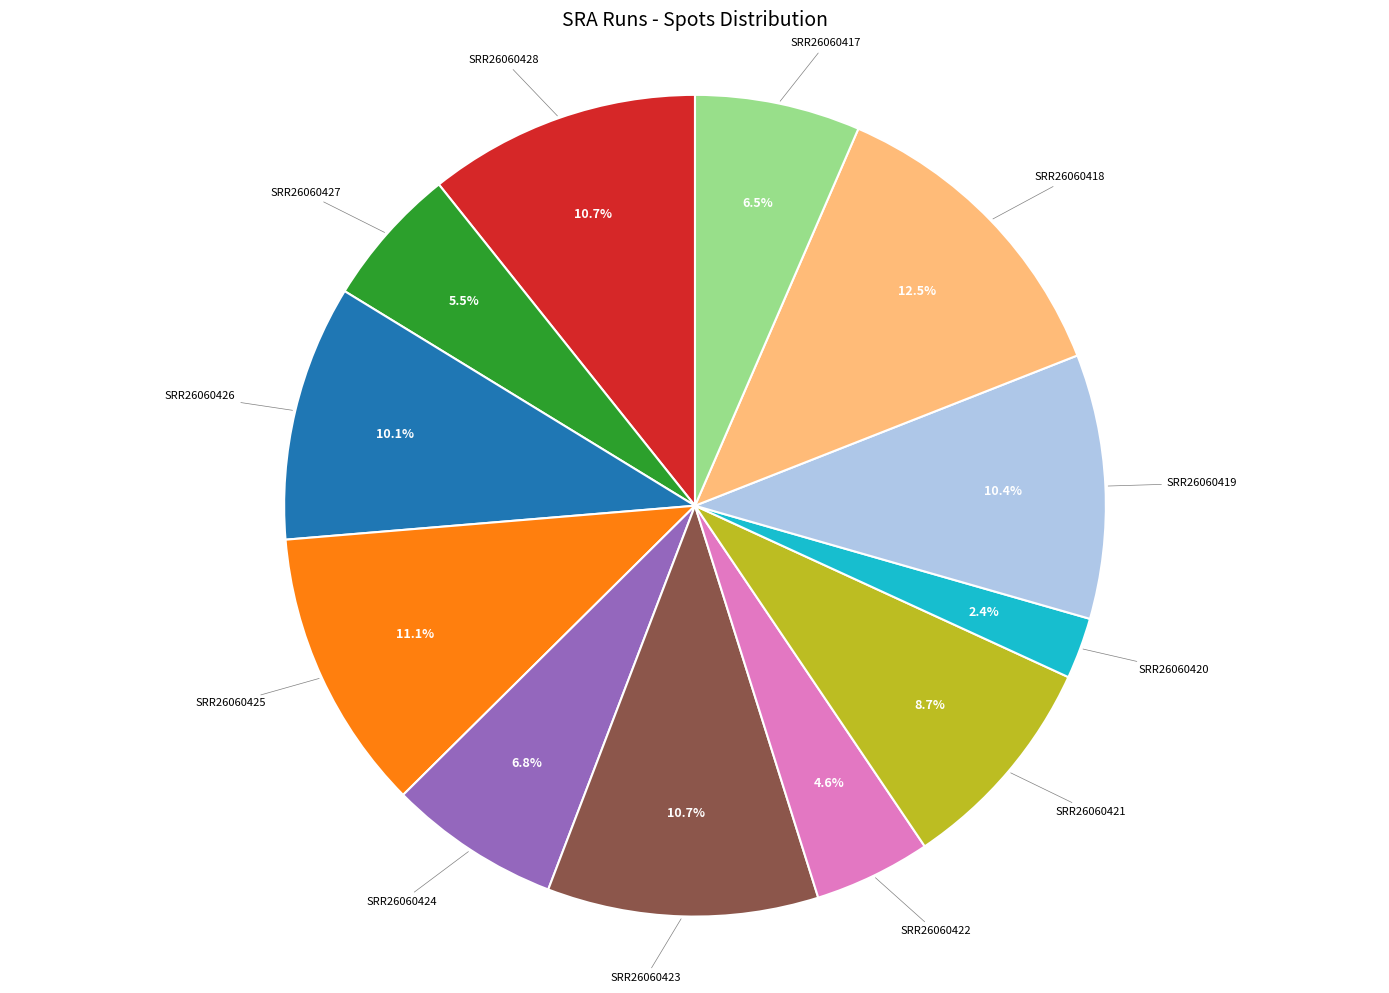

Is there a majority slice in this chart?

No